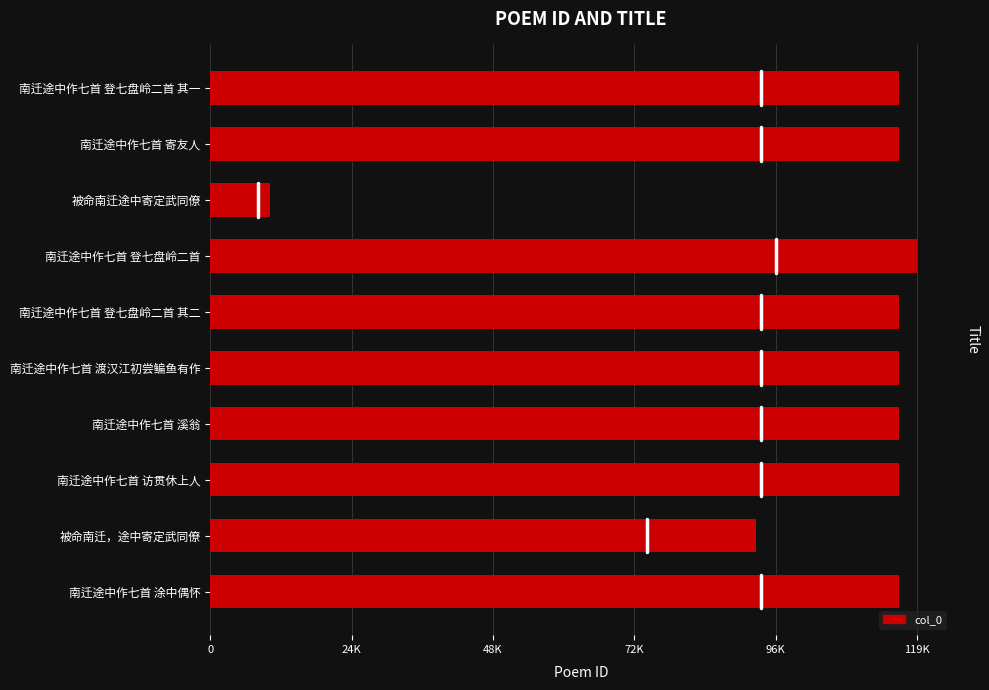

Which label corresponds to the largest value in the chart?

南迁途中作七首 登七盘岭二首